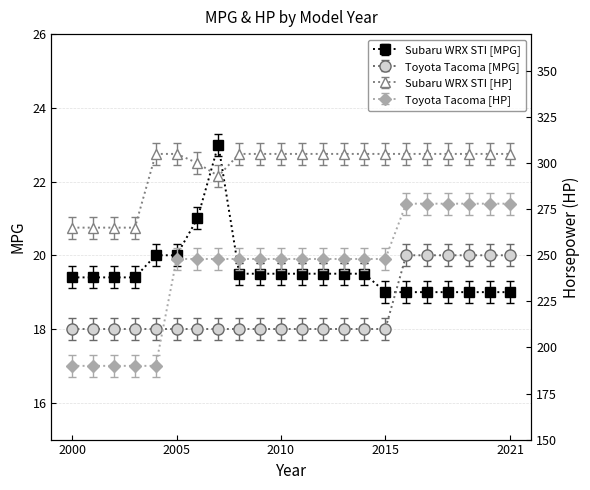

True or false: Subaru WRX STI and Toyota Tacoma hp intersect in this chart.

False